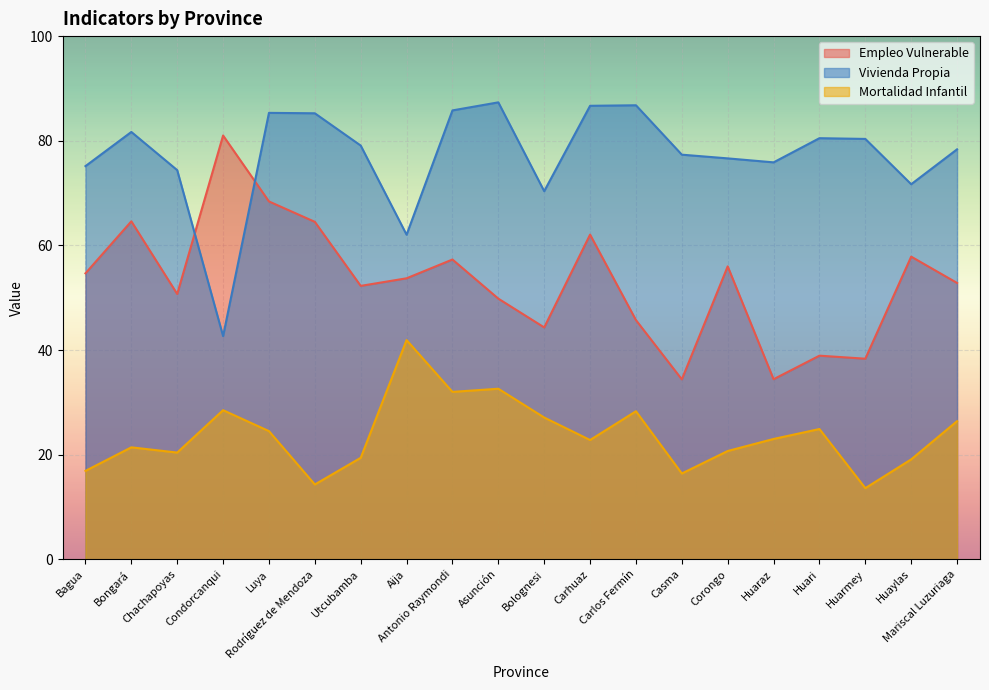

What value does the Vivienda Propia series have at Carlos Fermín?

86.8